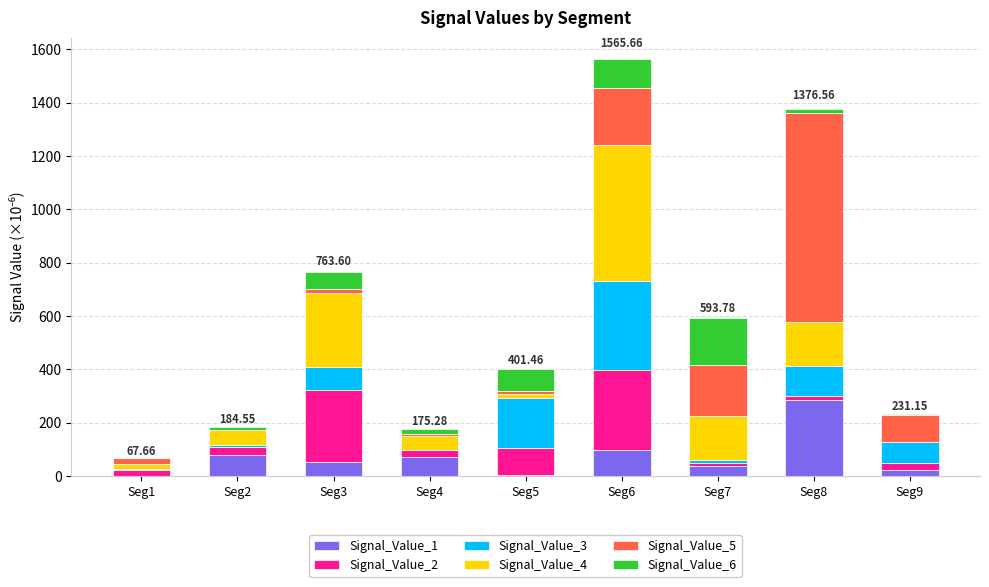

Are the bars horizontal?

No